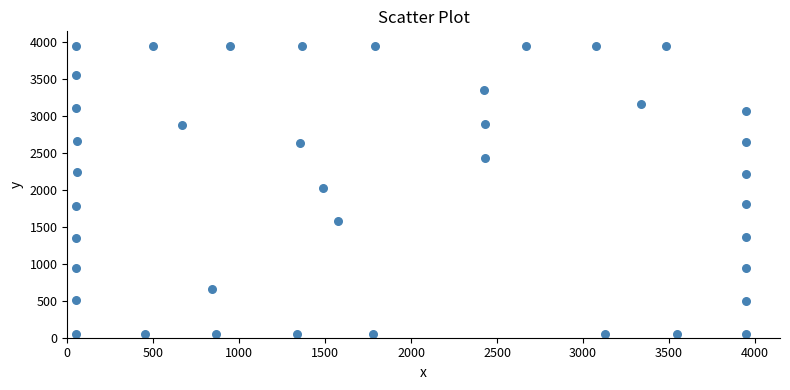

What is the range of Y values (max minus min)?

3900.0